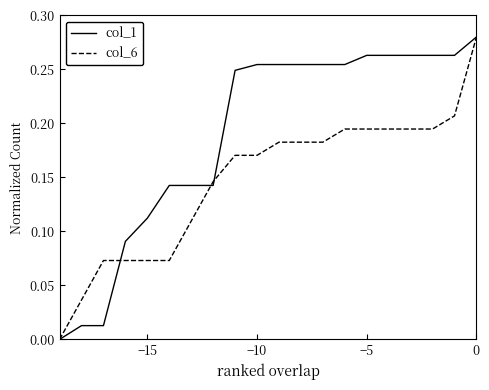

How many values in the col_1 series exceed 0?

19